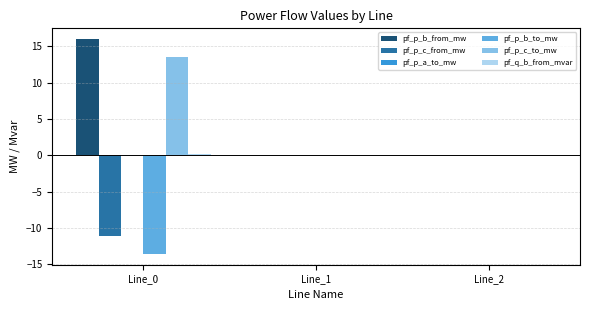

What is the sum of all pf_p_b_to_mw values?

-13.6